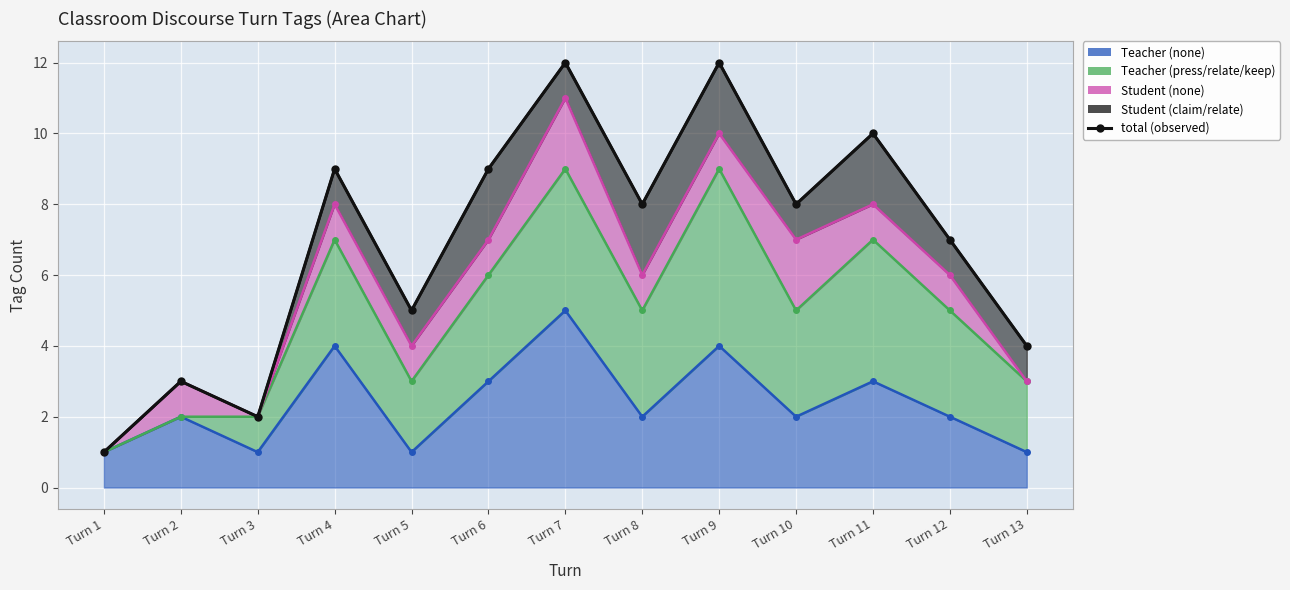

What is the ratio of the value at Turn 7 to the value at Turn 6?

1.3